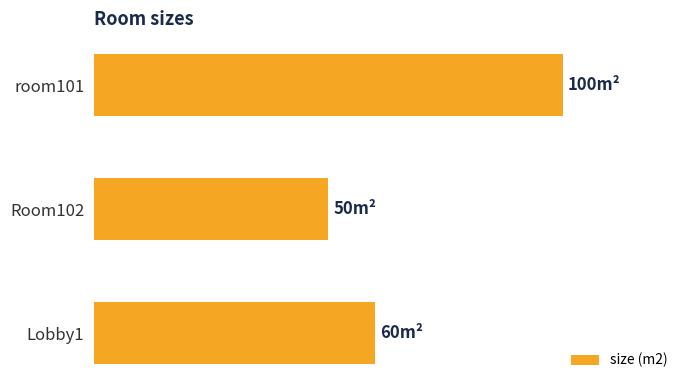

Does the chart contain any negative values?

No